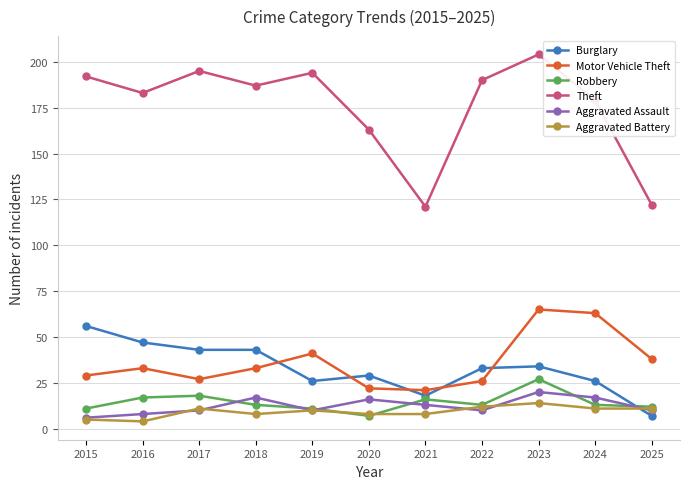

What is the spread (max minus min) of values at 2020?

156